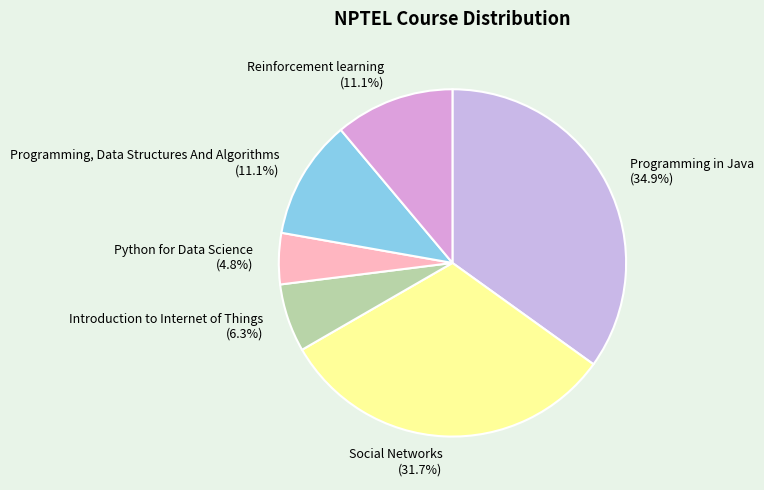

What is the largest slice in the pie chart?

Programming in Java